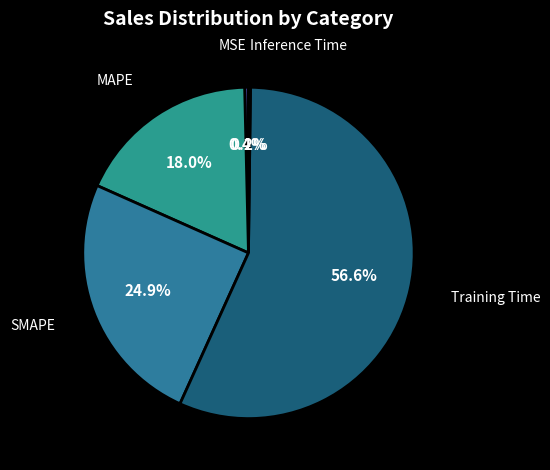

Is there any slice that represents more than half of the pie?

Yes